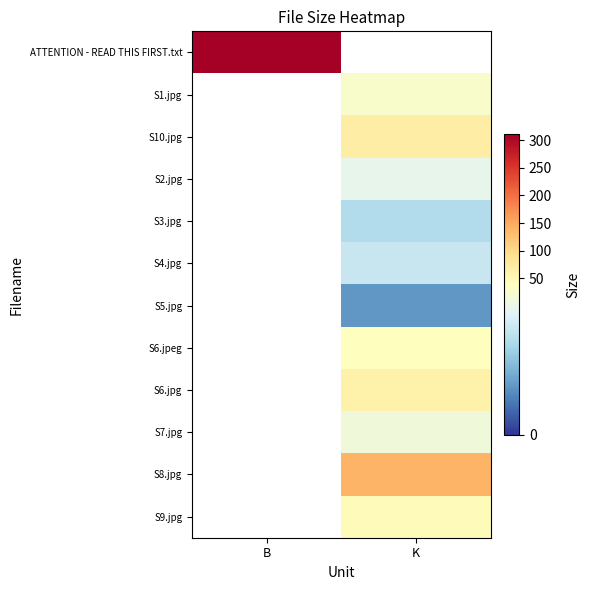

Between K and B, which is larger?

B